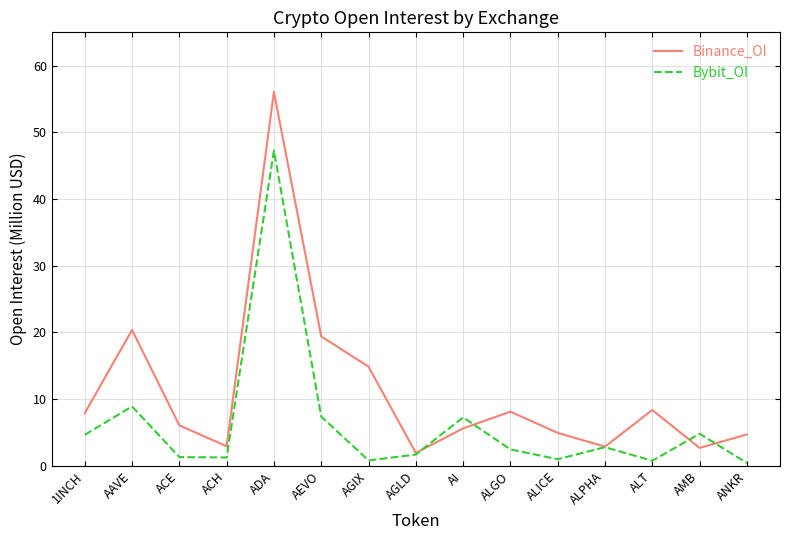

Rank the series by their average value, from highest to lowest.

Binance_OI, Bybit_OI